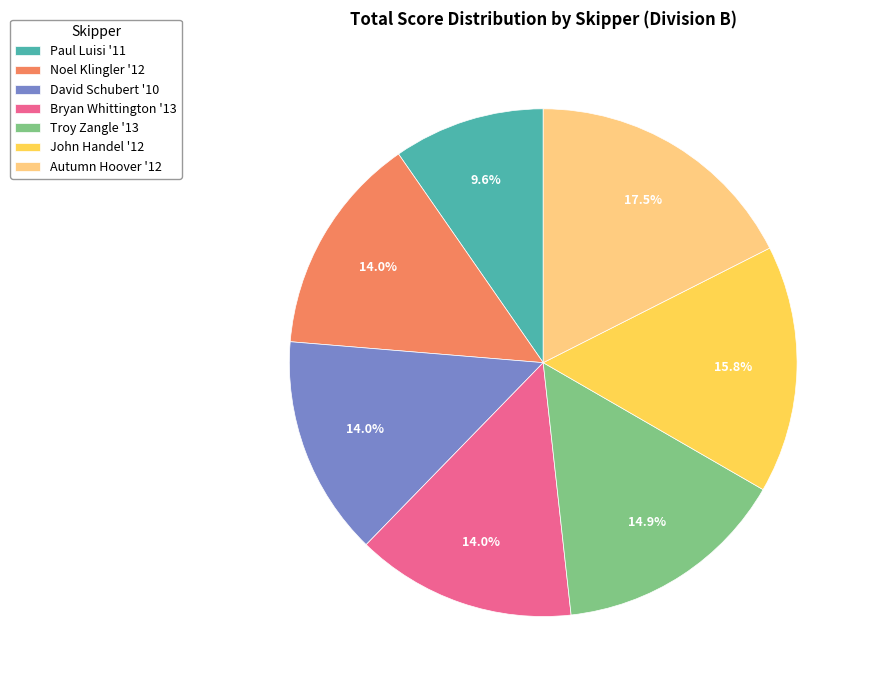

How many segments does this pie chart have?

7